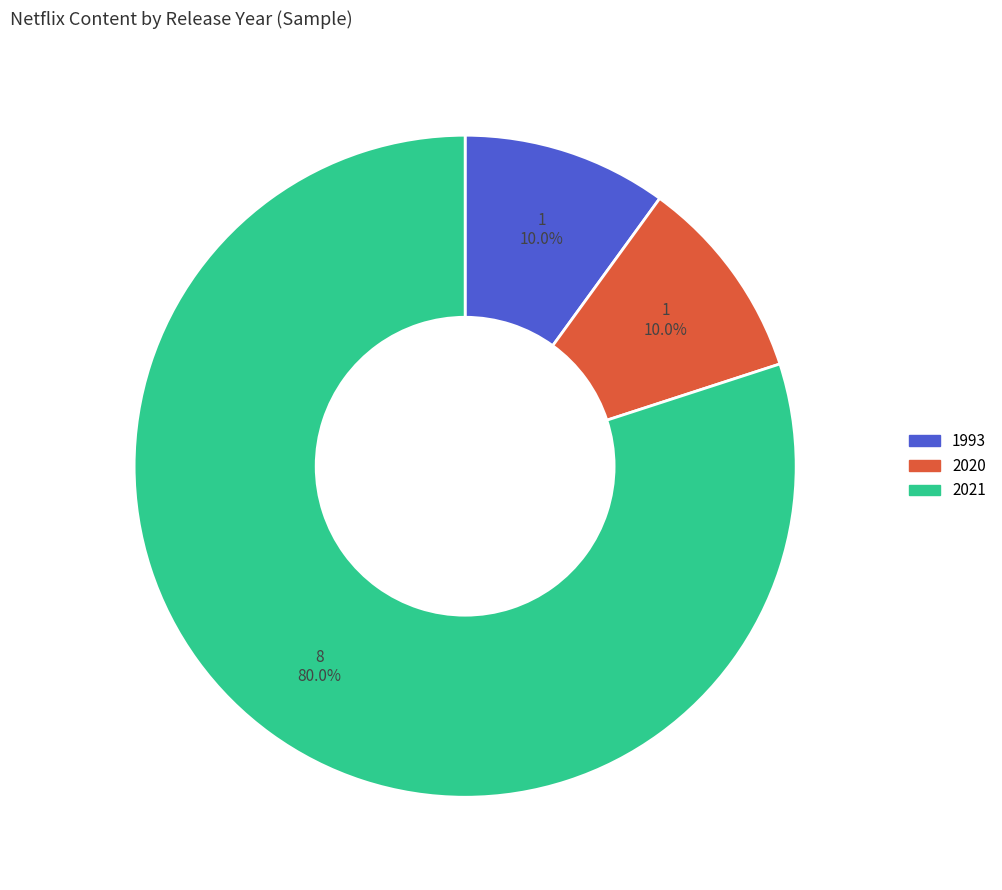

Count the number of slices in the pie.

3